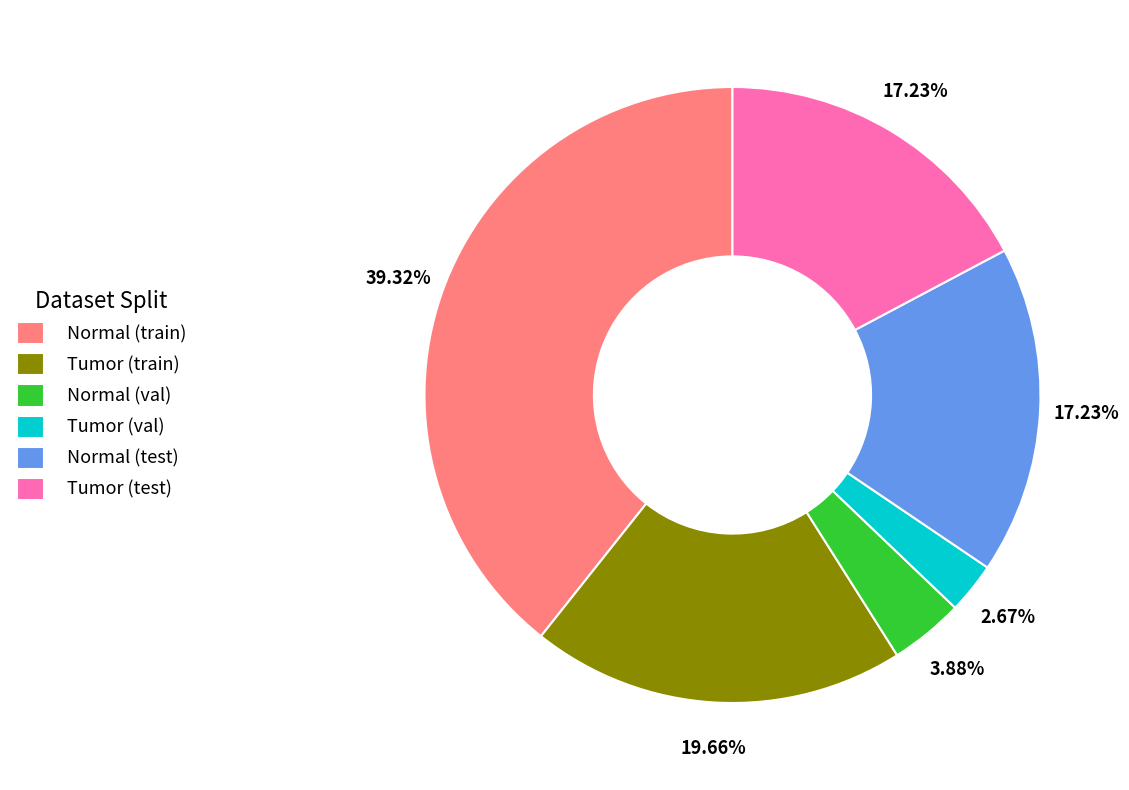

What is the total percentage of Tumor (test) and Normal (train)?

56.6%